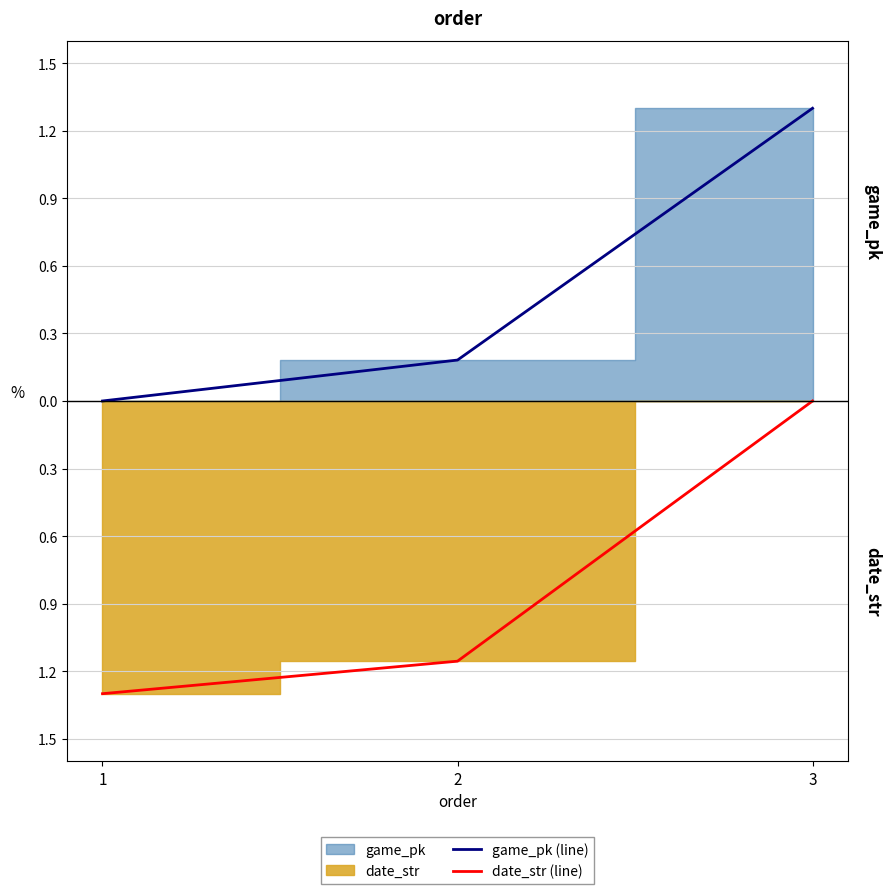

At which category is the sum across all series the highest?

3